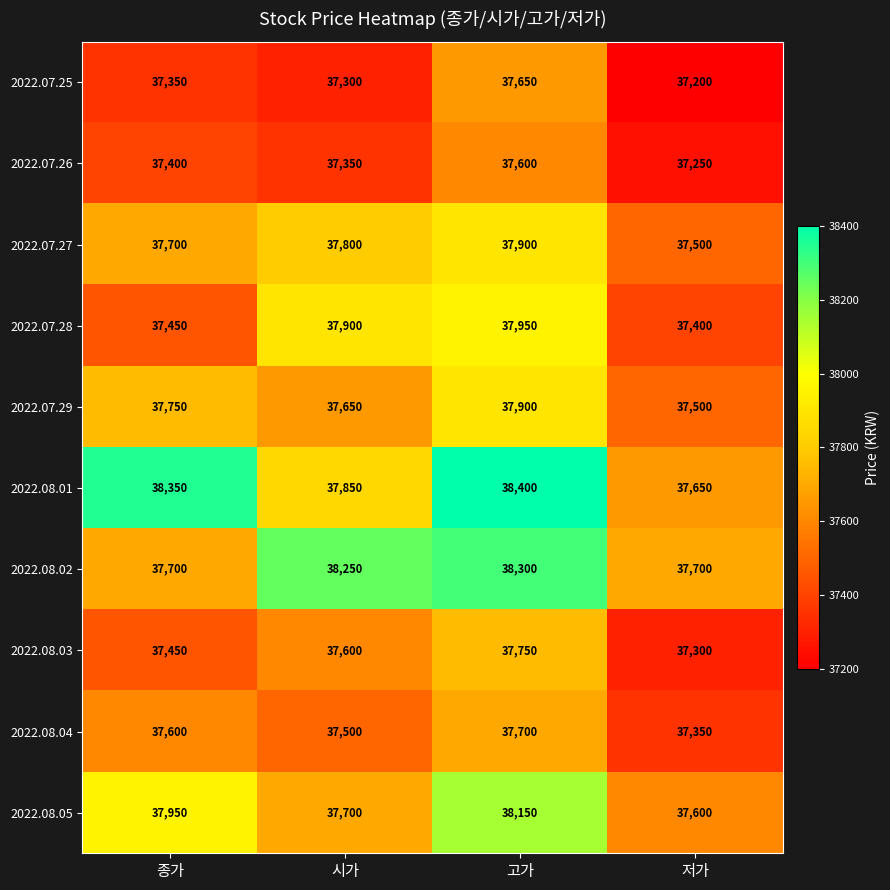

At which category is the sum across all series the highest?

고가